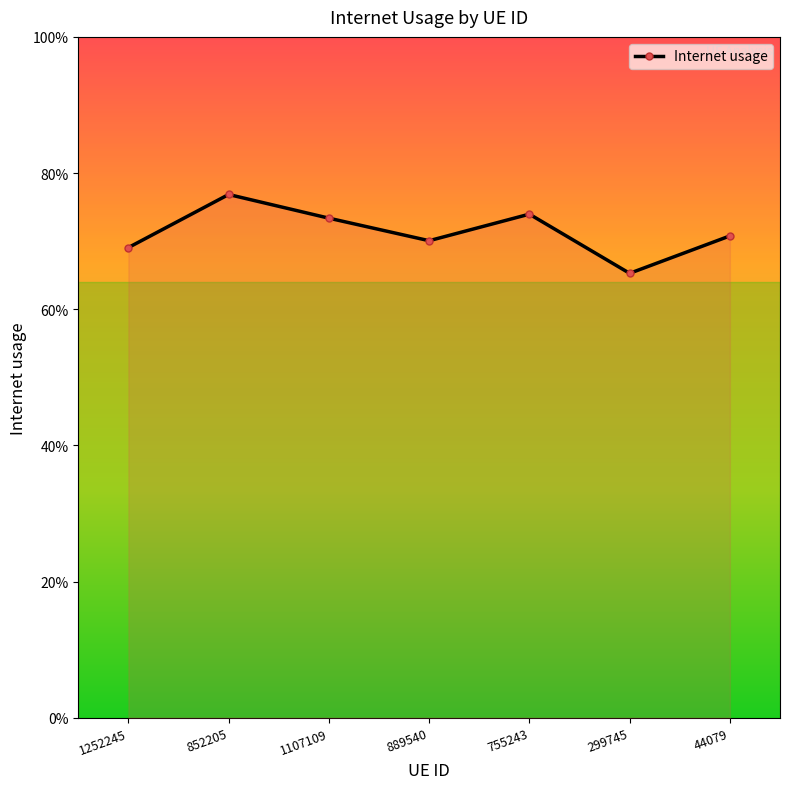

Rank the categories by value from lowest to highest.

299745, 1252245, 889540, 44079, 1107109, 755243, 852205